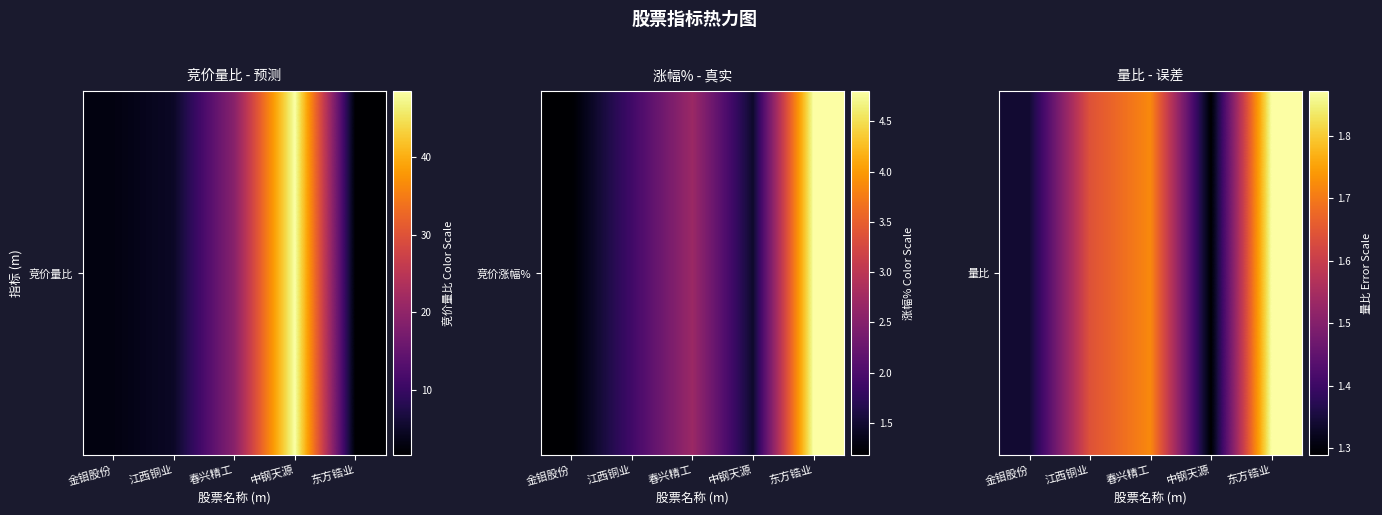

What is the difference between the second highest and minimum values?

0.4